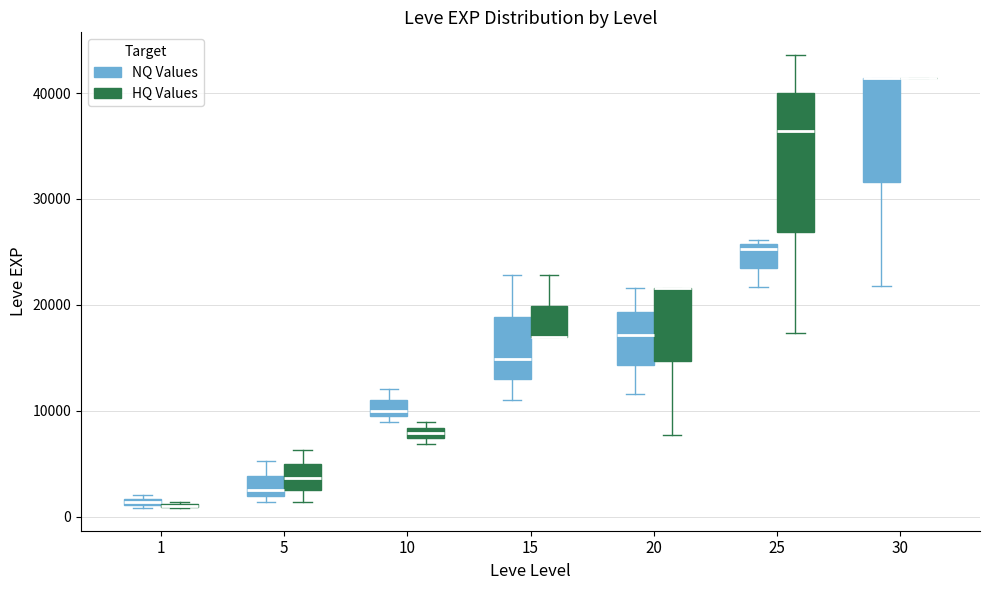

Where is the upper edge of the box for 25 (HQ Values) on the y-axis? The values are not printed on the chart, so give them approximately, as read against the axis.

40000